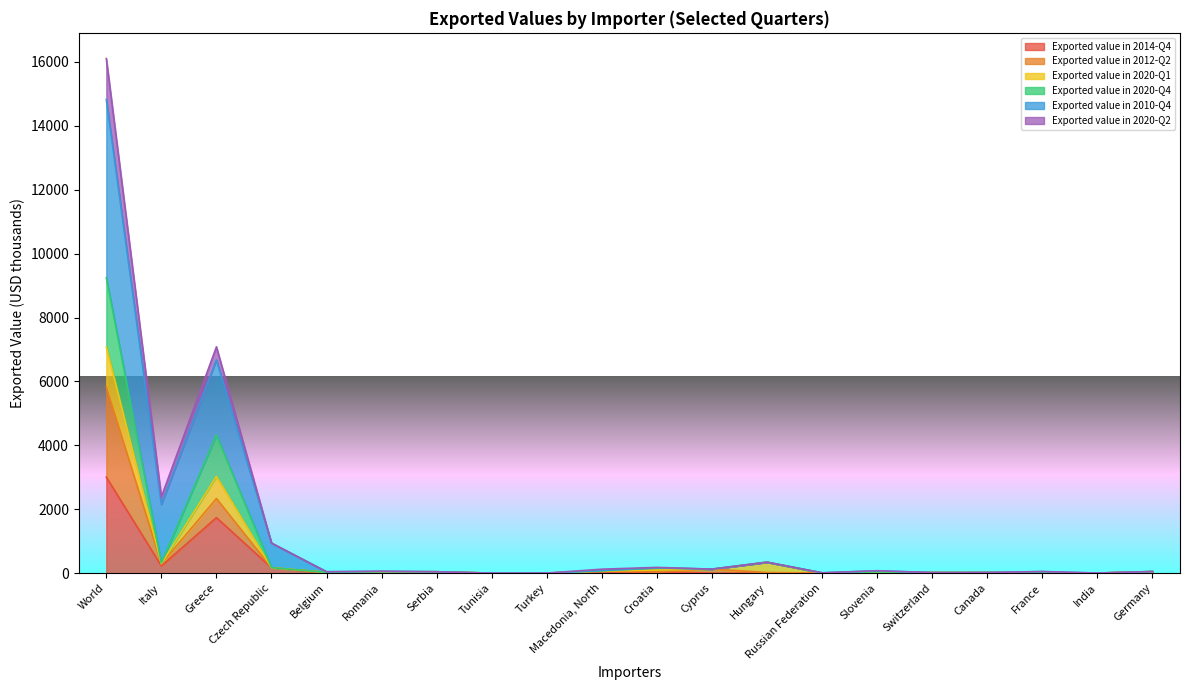

True or false: Exported value in 2012-Q2 and Exported value in 2020-Q4 cross at least once.

False